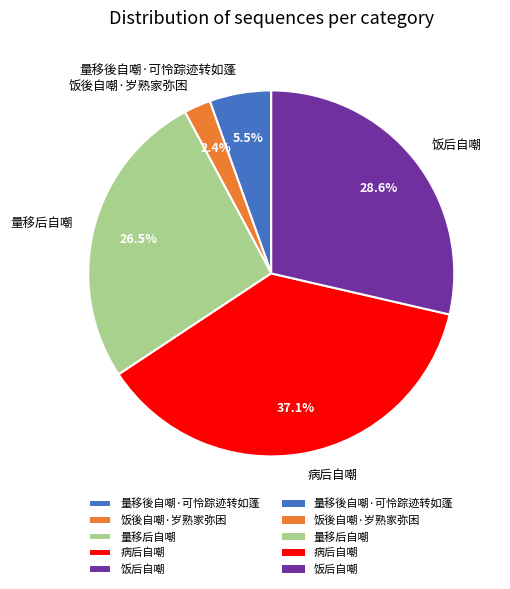

Between 饭後自嘲·岁熟家弥困 and 量移後自嘲·可怜踪迹转如蓬, which is larger?

量移後自嘲·可怜踪迹转如蓬